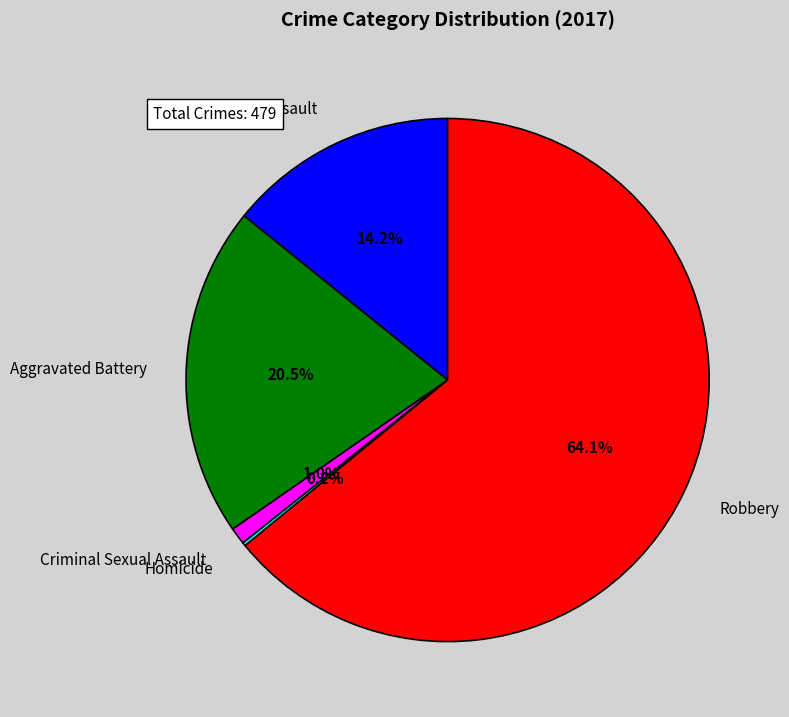

What is the ratio of the value at Criminal Sexual Assault to the value at Aggravated Assault?

0.1